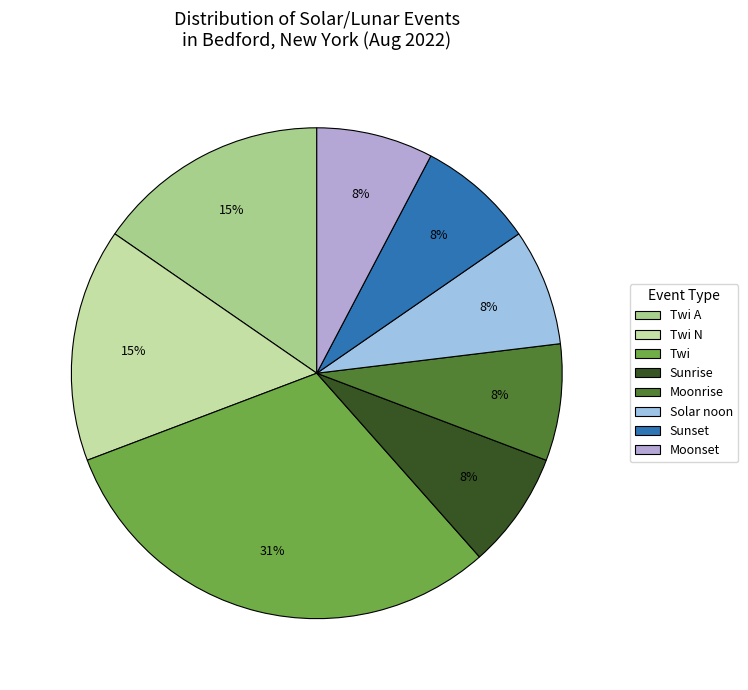

Which category has the biggest portion of the pie?

Twi